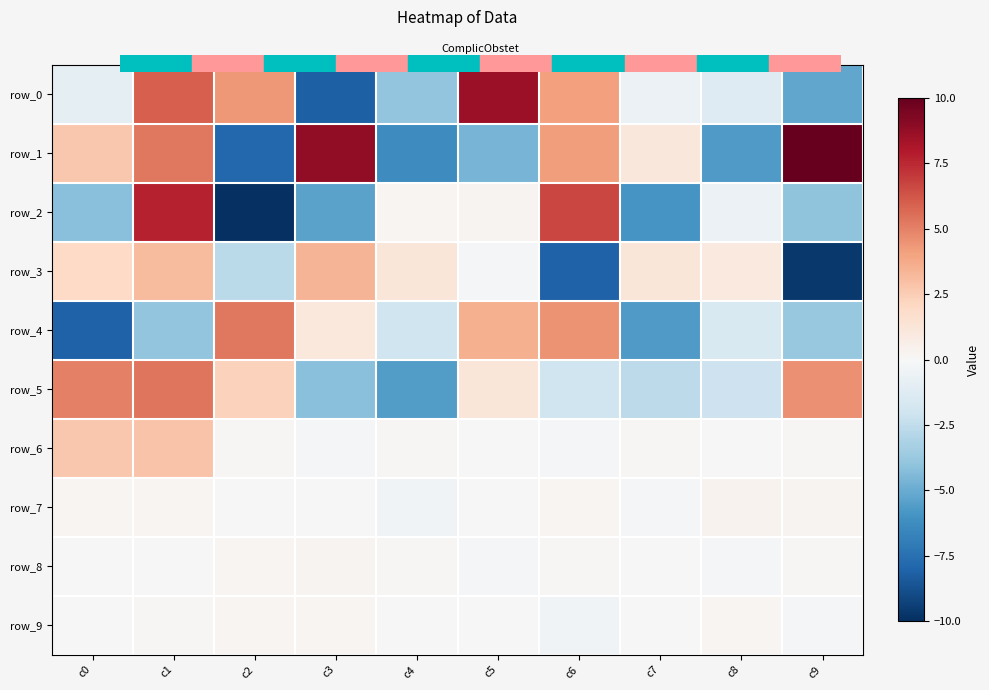

What is the difference between the highest and lowest values at c1?

11.7